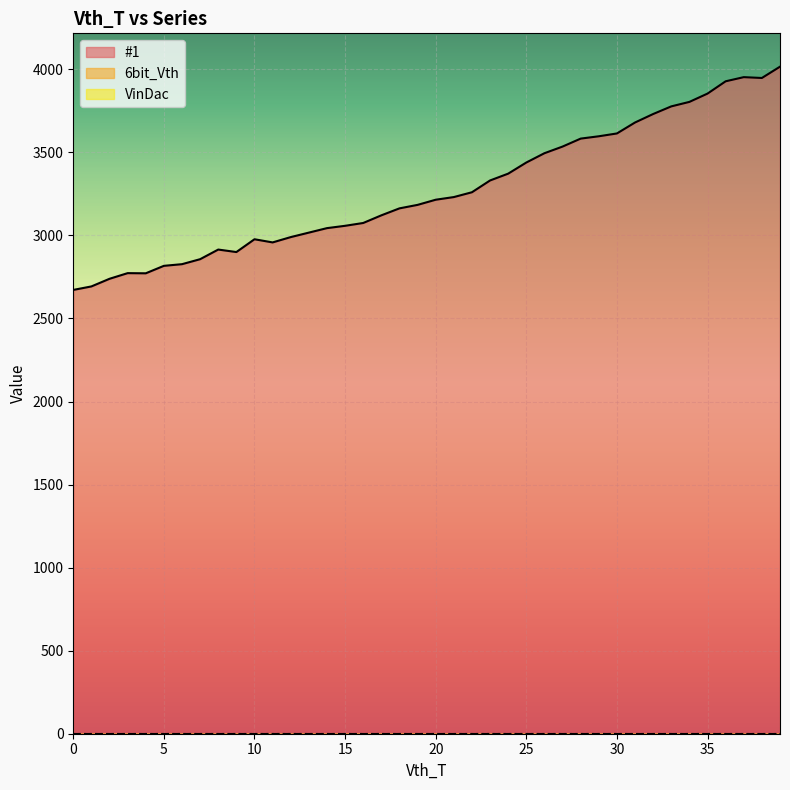

What is the spread (max minus min) of values at 29?

3597